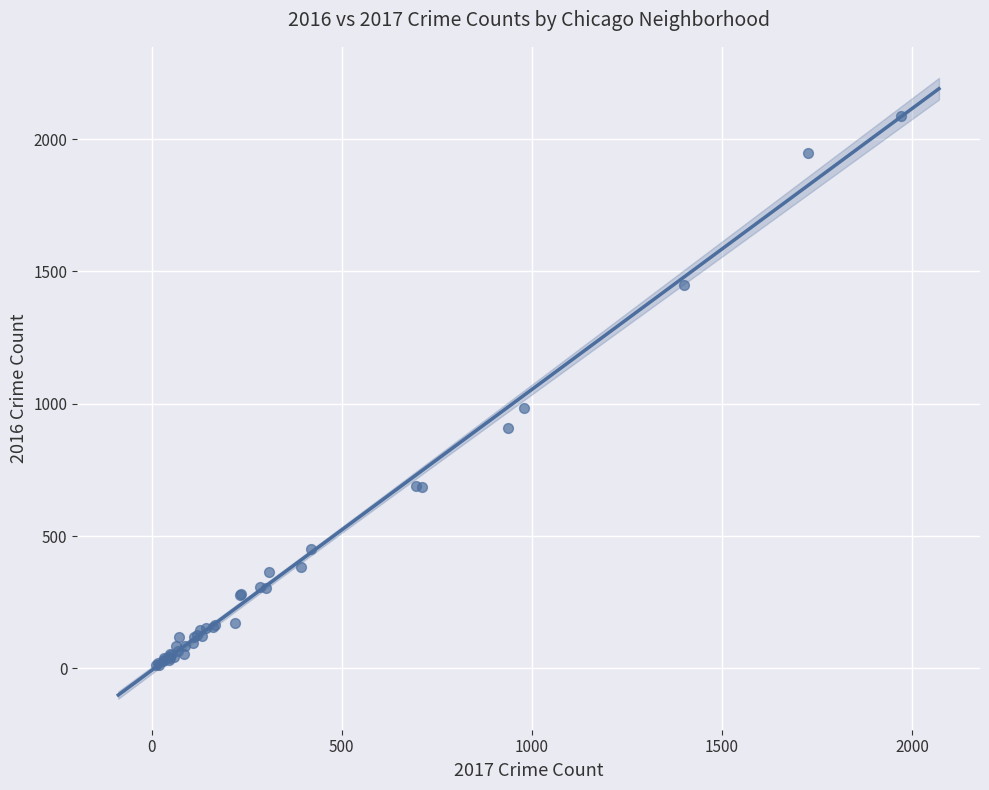

What Y value in the scatter plot is closest to 1048?

983